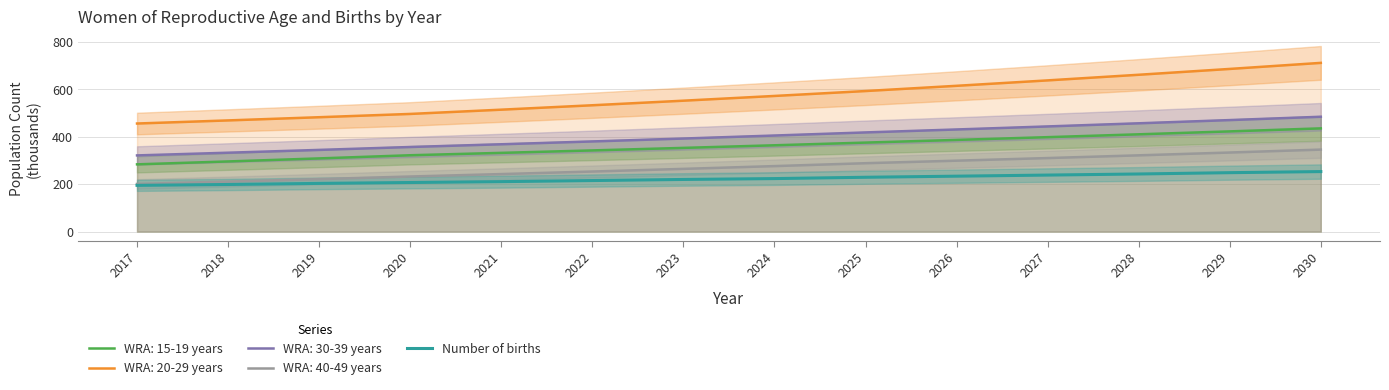

List the labels in order of value, largest first.

2030, 2029, 2028, 2027, 2026, 2025, 2024, 2023, 2022, 2021, 2020, 2019, 2018, 2017